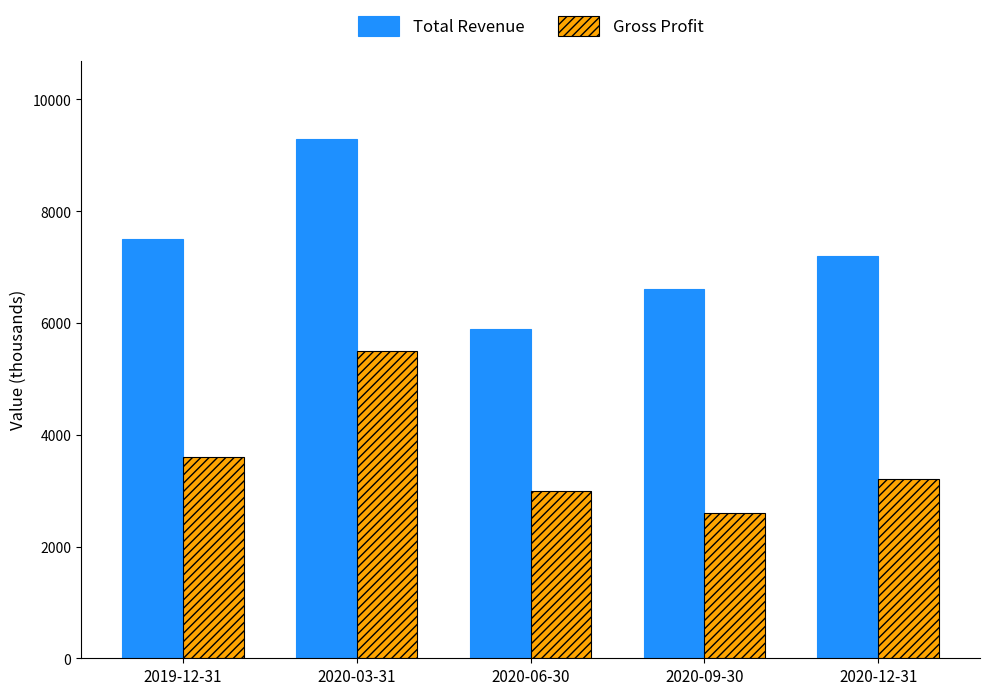

At which label does Gross Profit reach its minimum?

2020-09-30